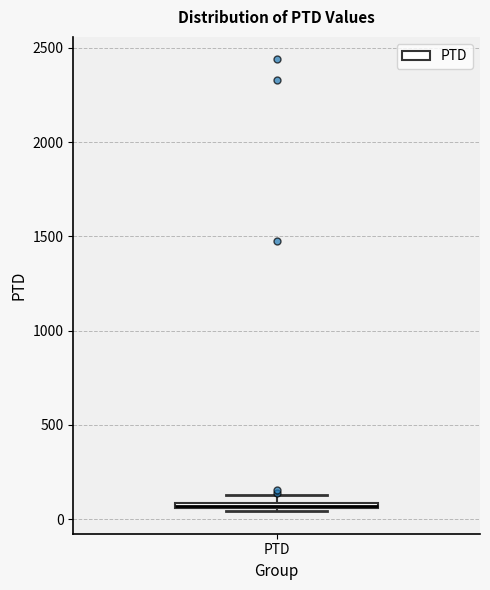

Where is the upper edge of the box for PTD on the y-axis? The values are not printed on the chart, so give them approximately, as read against the axis.

100